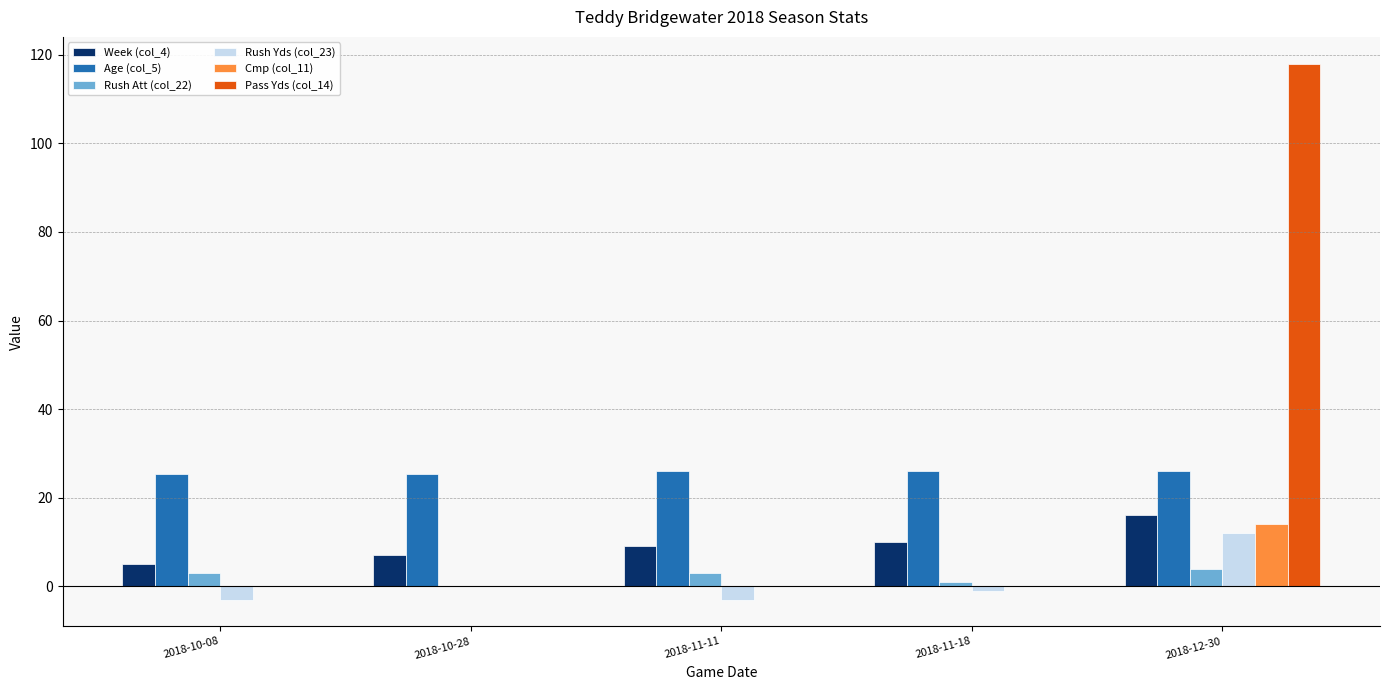

At which category is the sum across all series the highest?

2018-12-30